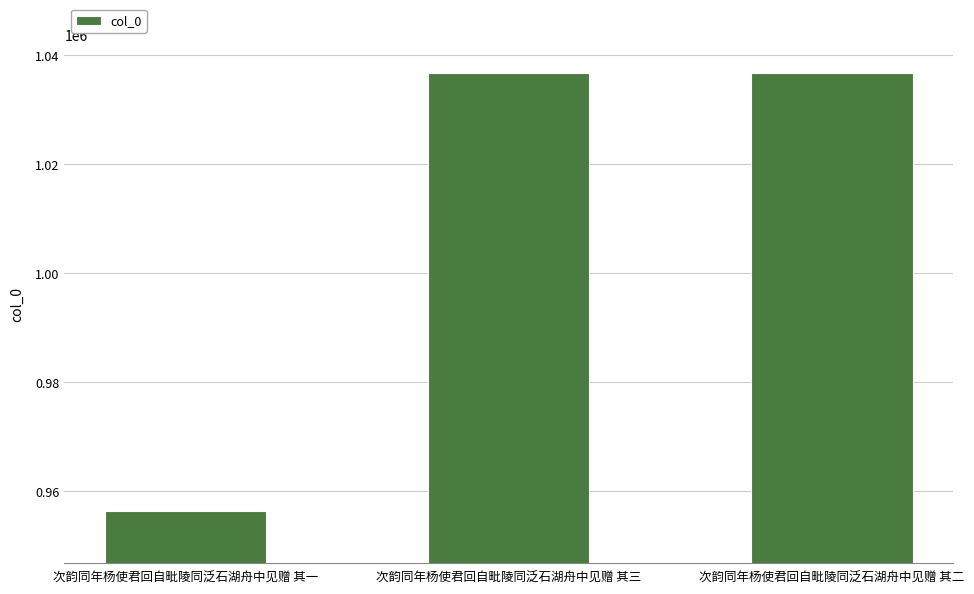

Read the value at 次韵同年杨使君回自毗陵同泛石湖舟中见赠 其二.

1036782